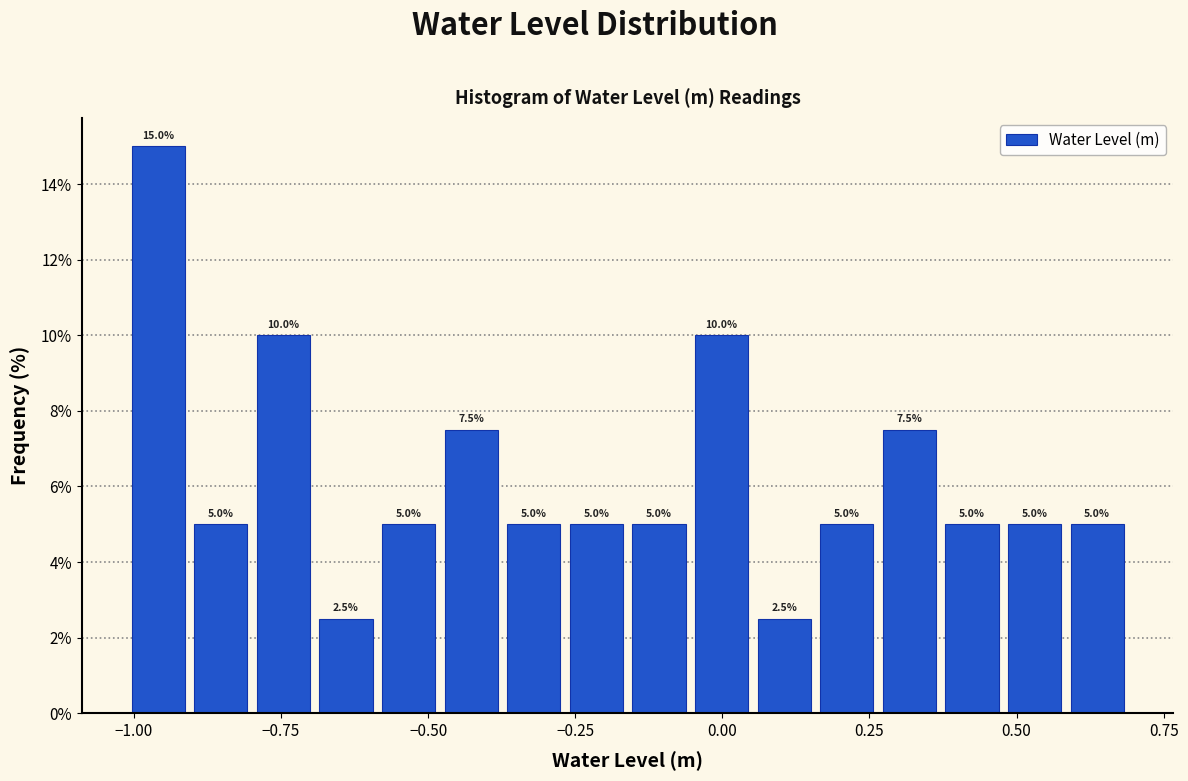

Around what value on the x-axis is the tallest bar? Give the approximate position of its centre, as read against the axis.

-0.95